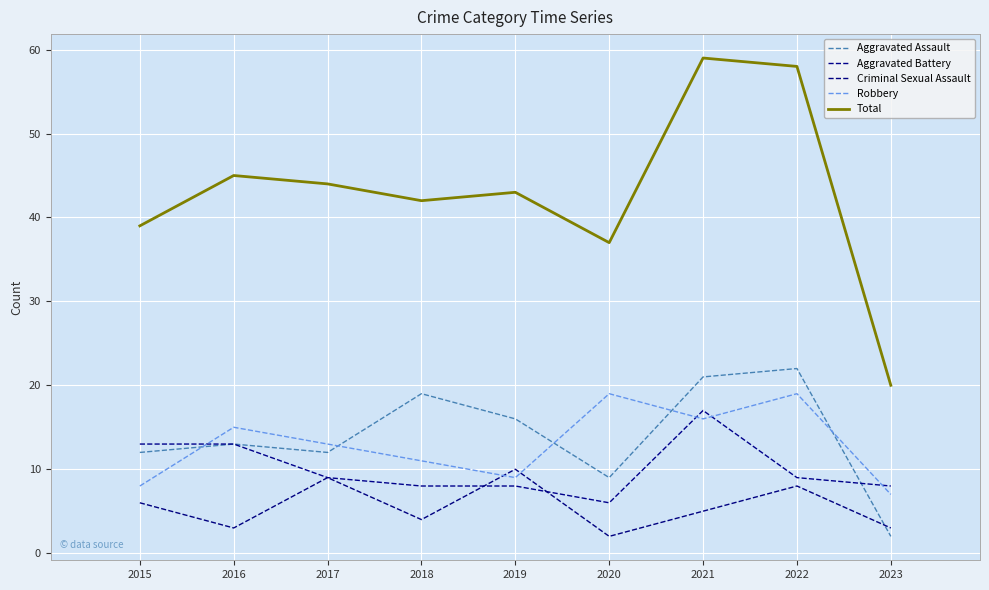

What is the difference between the maximum and minimum values in the Aggravated Battery series?

11